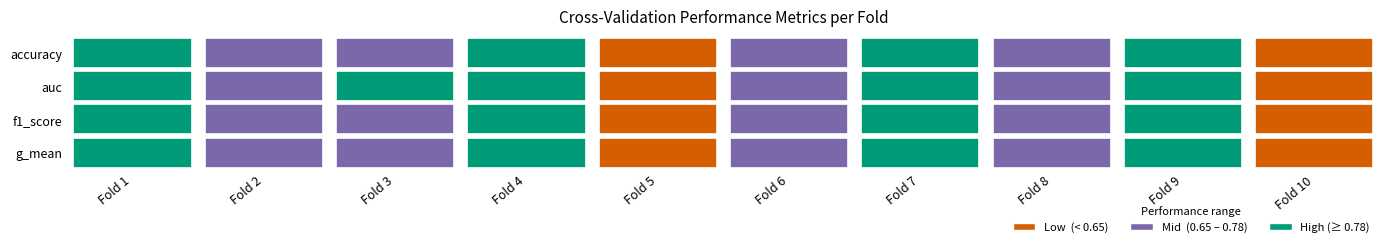

At Fold 1, list the series in order from smallest to largest.

g_mean, auc, accuracy, f1_score